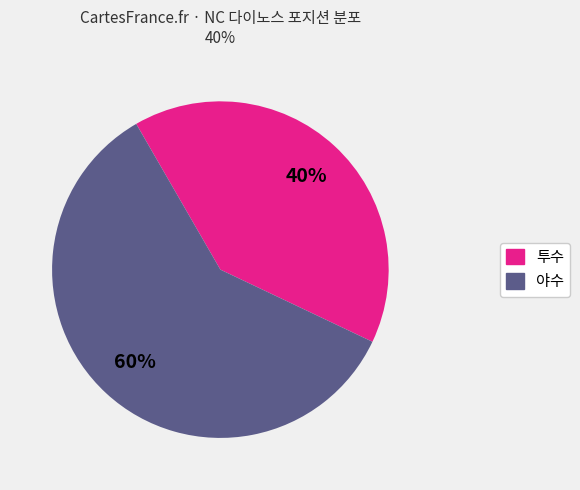

To the nearest percent, what is the average slice percentage?

50%